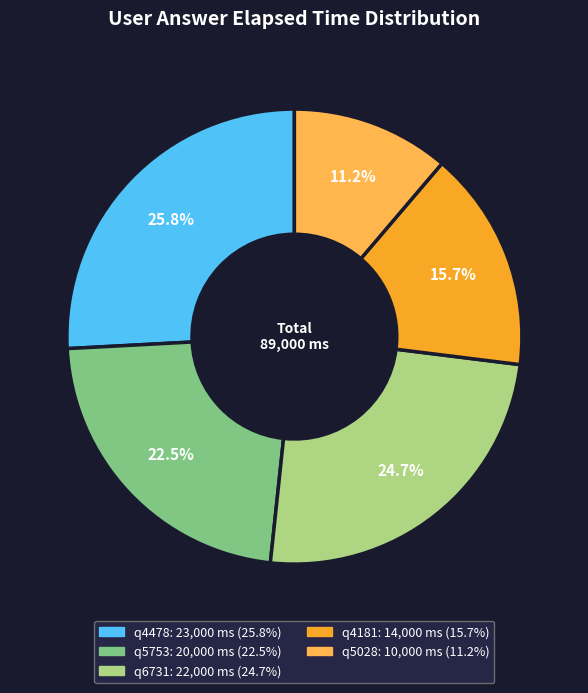

To the nearest percent, what portion does q4478 represent?

26%